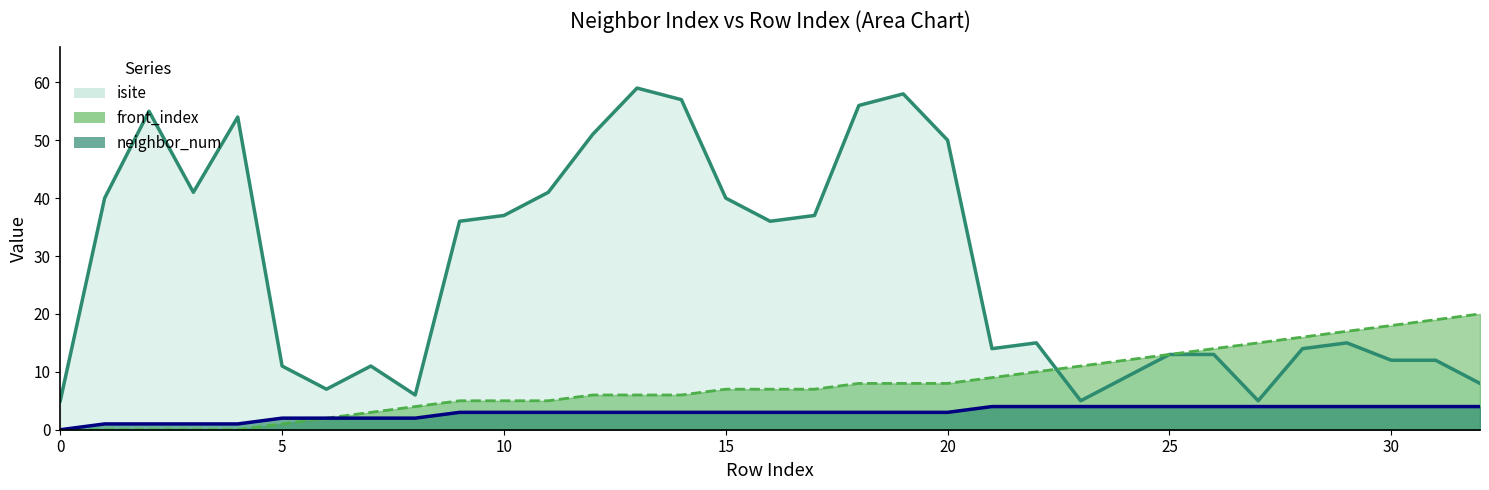

At how many categories does at least one series exceed 45?

8